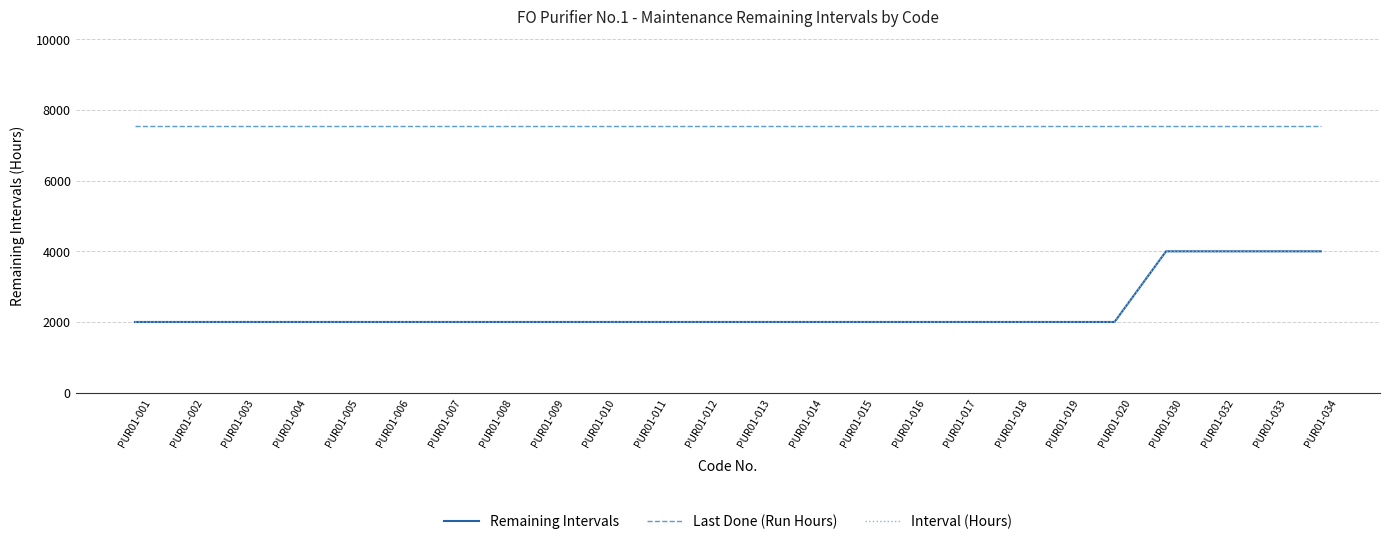

True or false: Last Done (Run Hours) and Remaining Intervals intersect in this chart.

False